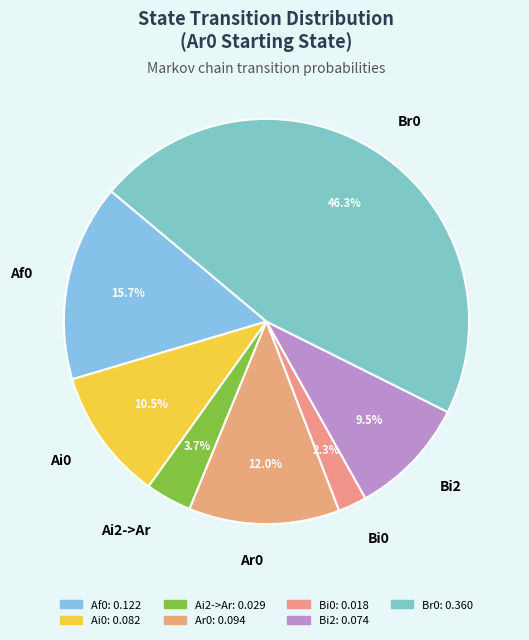

Which slice is the largest?

Br0